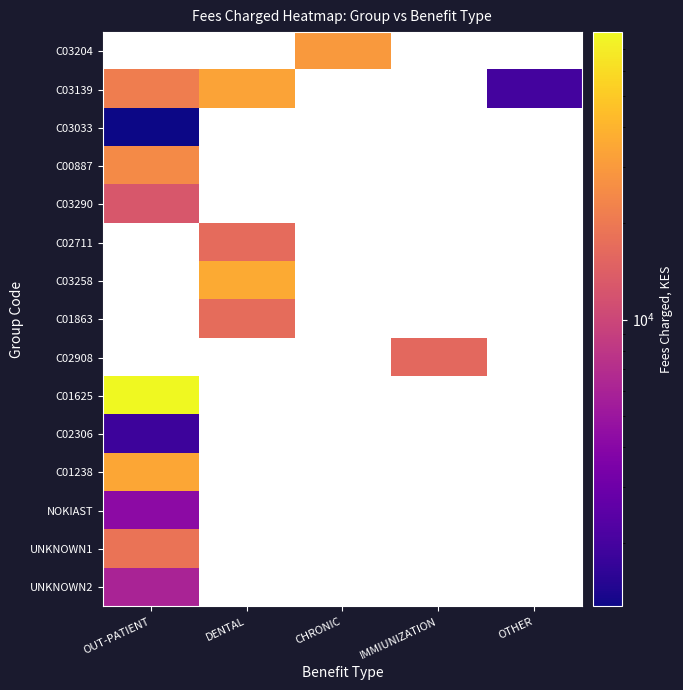

How many distinct data groups are displayed?

15